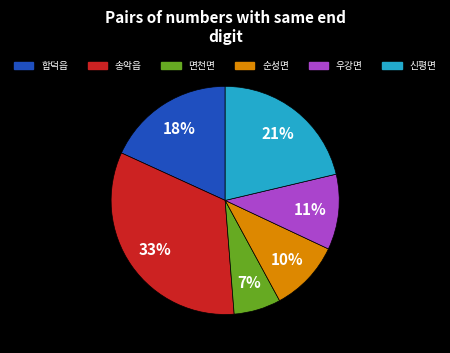

What percentage is the 송악읍 slice, to the nearest percent?

33%